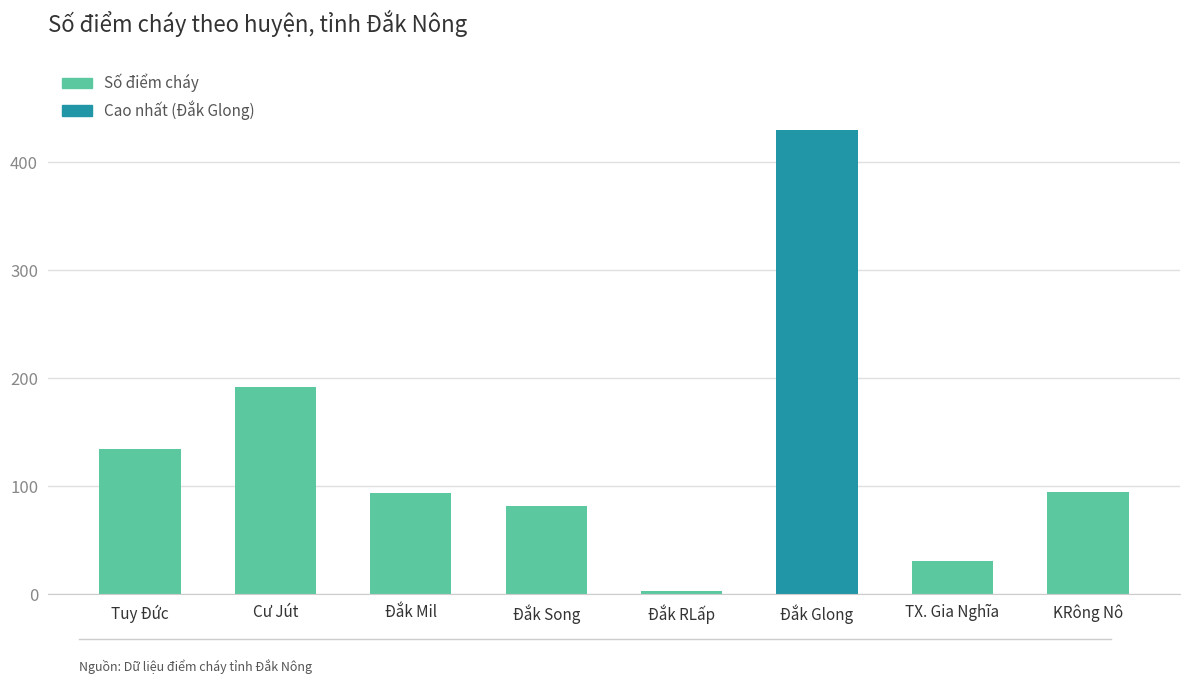

What is the difference between the maximum and second lowest values?

399